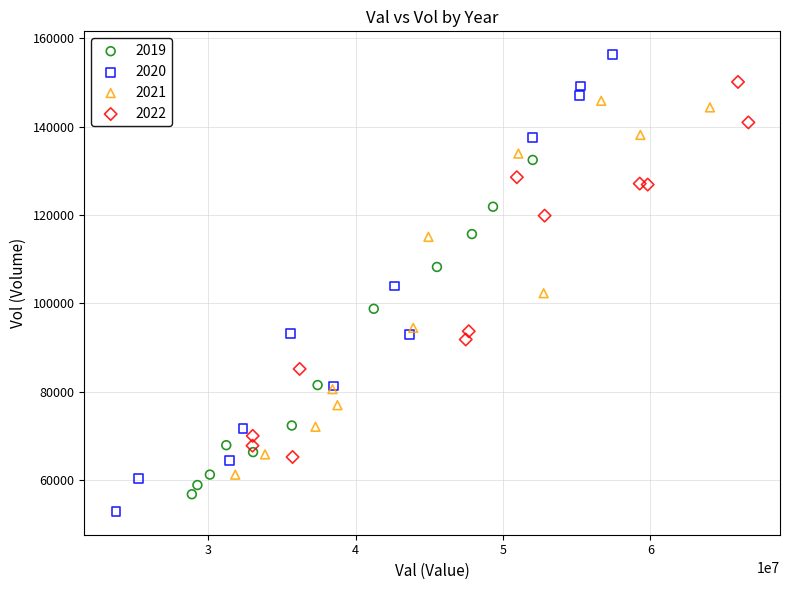

Which series contains the highest Y value?

2020